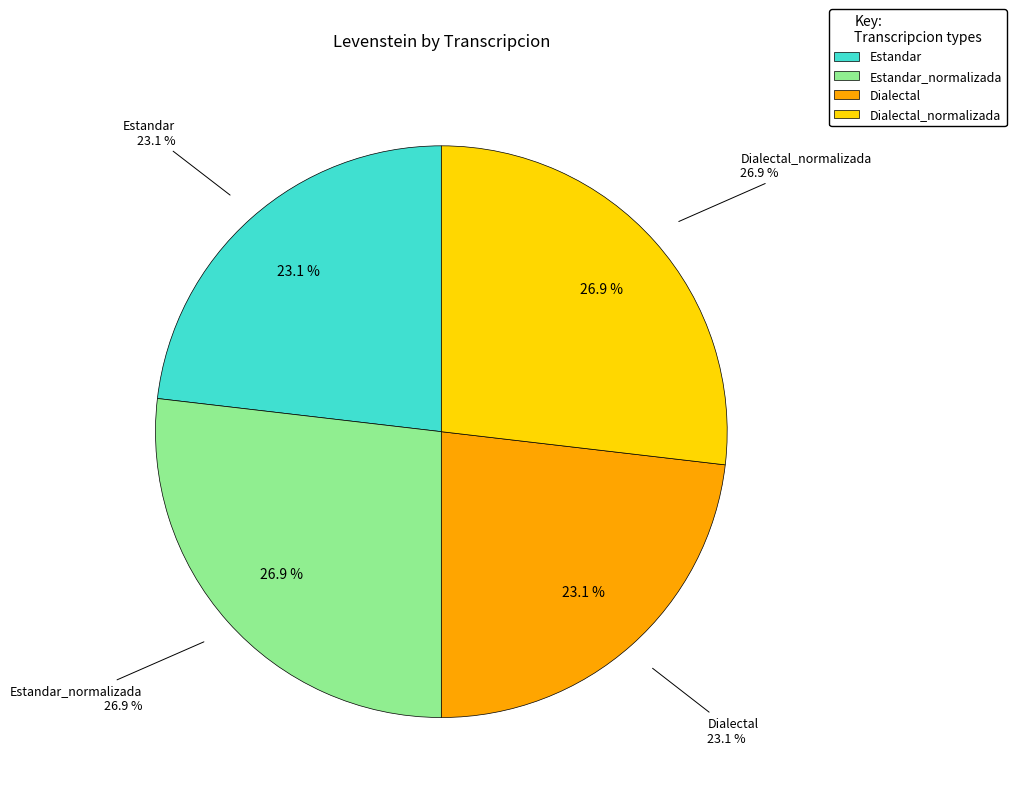

The Dialectal_normalizada slice represents 39% of the pie. True or false?

False